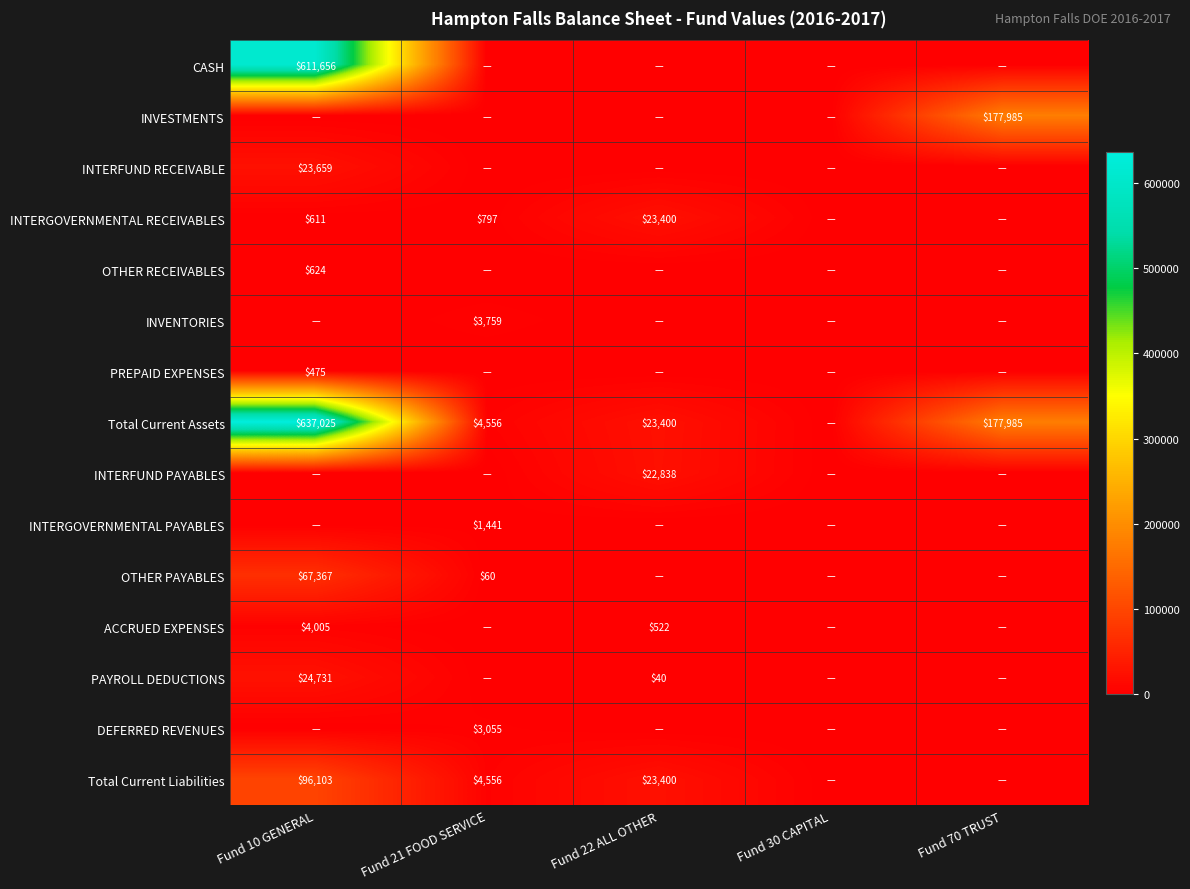

True or false: Total Current Liabilities has a value of 159232 at Fund 10 GENERAL.

False